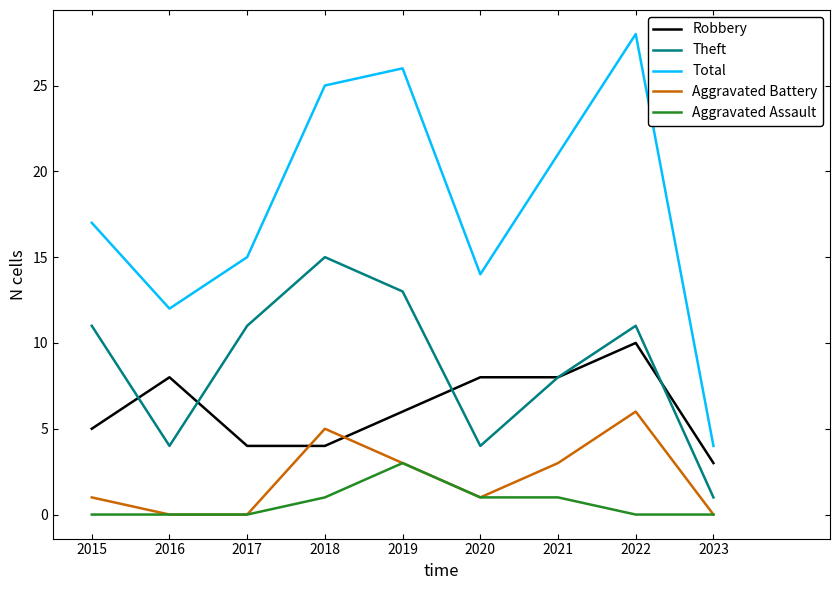

True or false: Aggravated Assault and Total intersect in this chart.

False